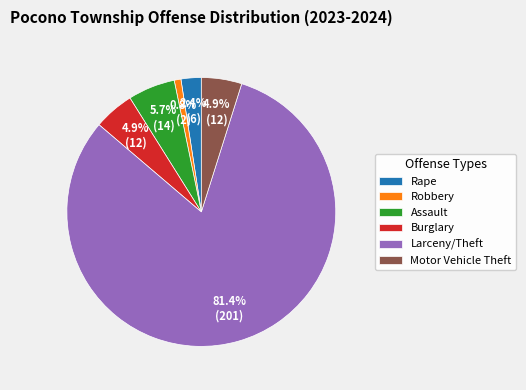

How many segments does this pie chart have?

6